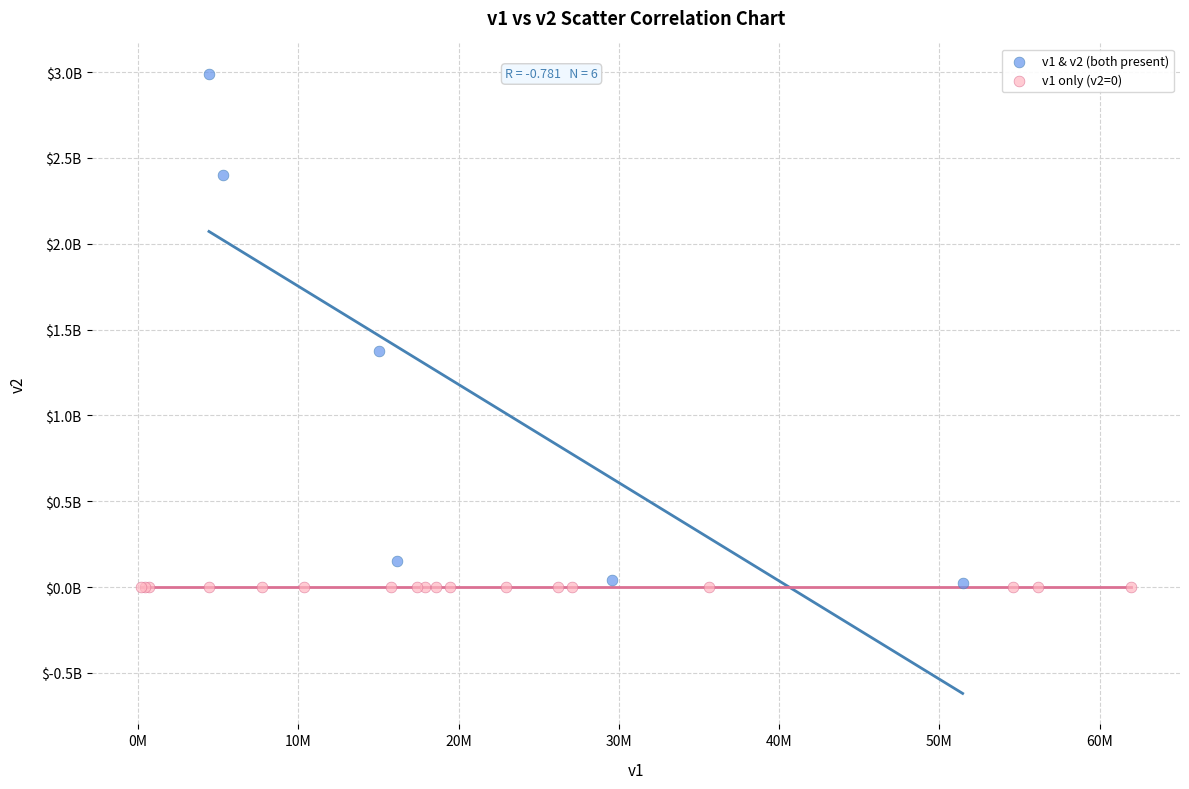

Which series contains the highest Y value?

v1 & v2 (both present)